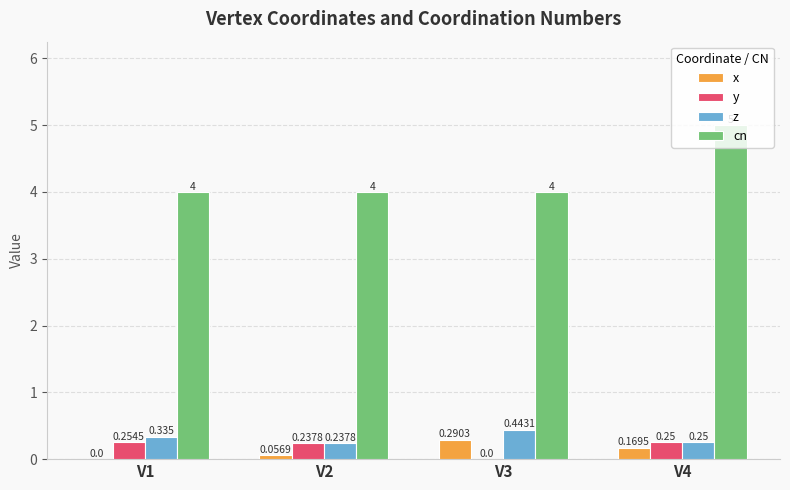

Which series changed the most between V1 and V4?

cn